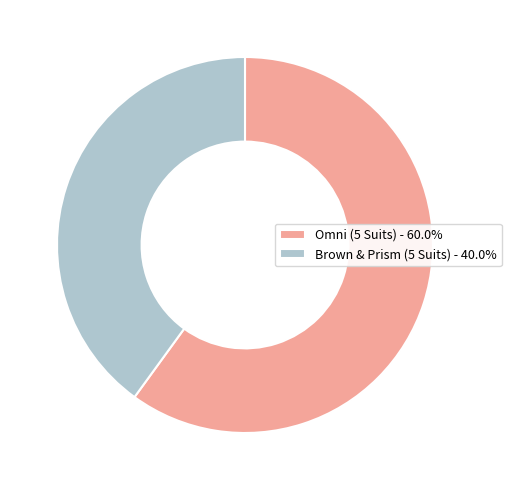

Does Omni (5 Suits) represent more than half of the total?

Yes